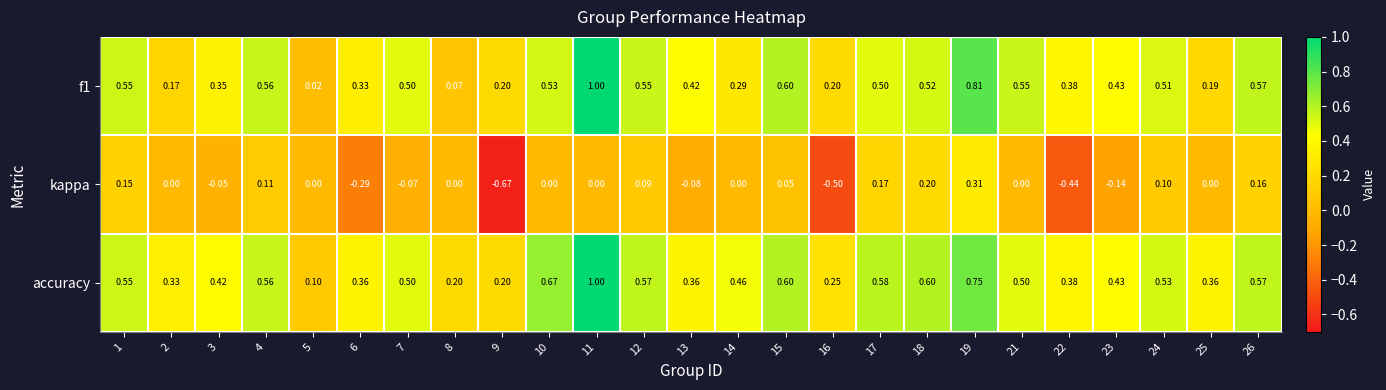

Which series changed the most between 9 and 18?

kappa